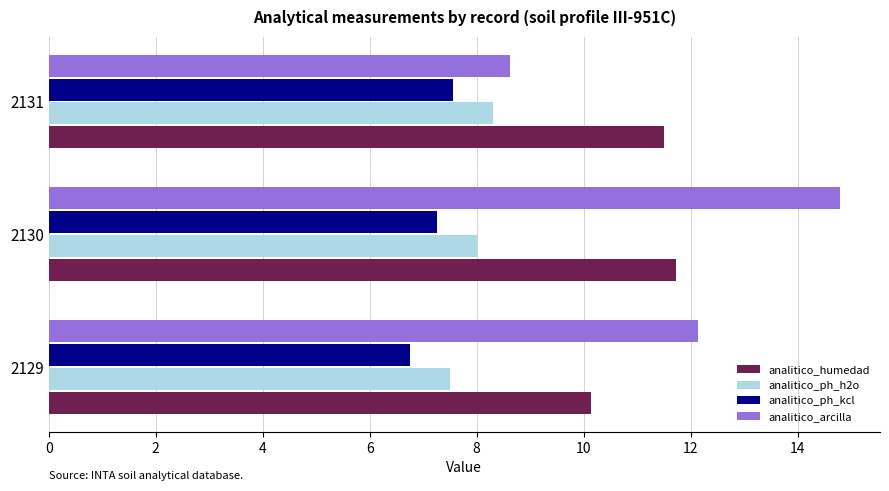

Which series changed the most between 2130 and 2131?

analitico_arcilla